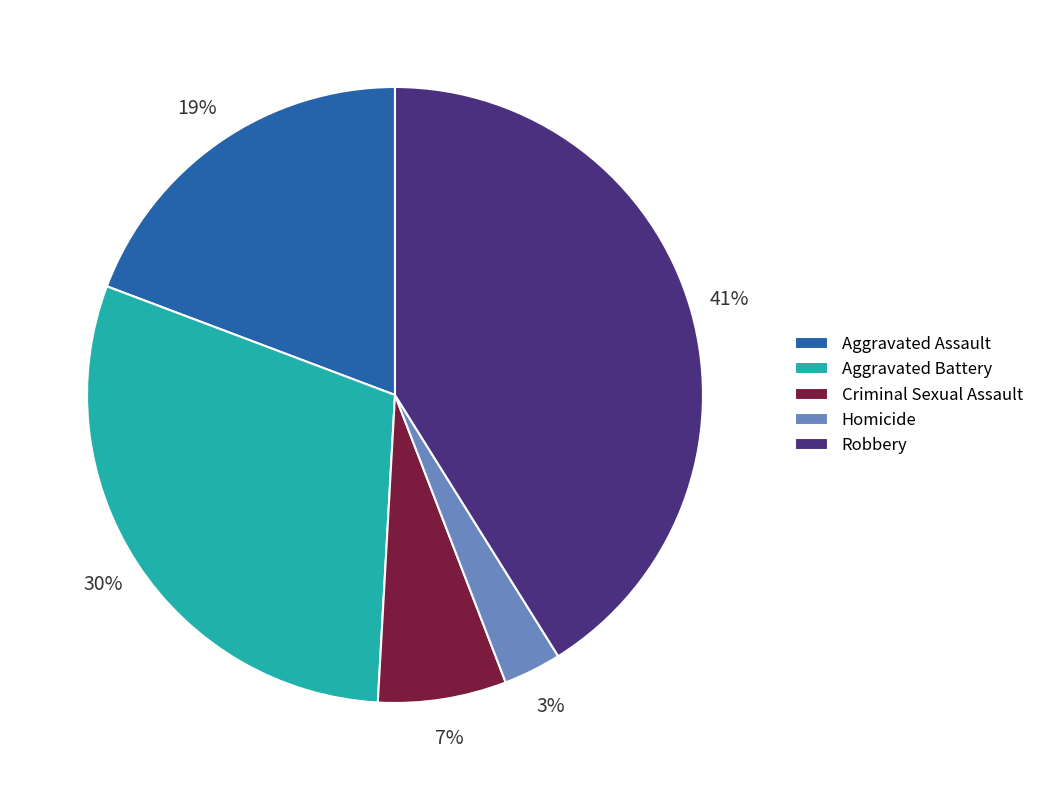

Rank the categories by value from lowest to highest.

Homicide, Criminal Sexual Assault, Aggravated Assault, Aggravated Battery, Robbery